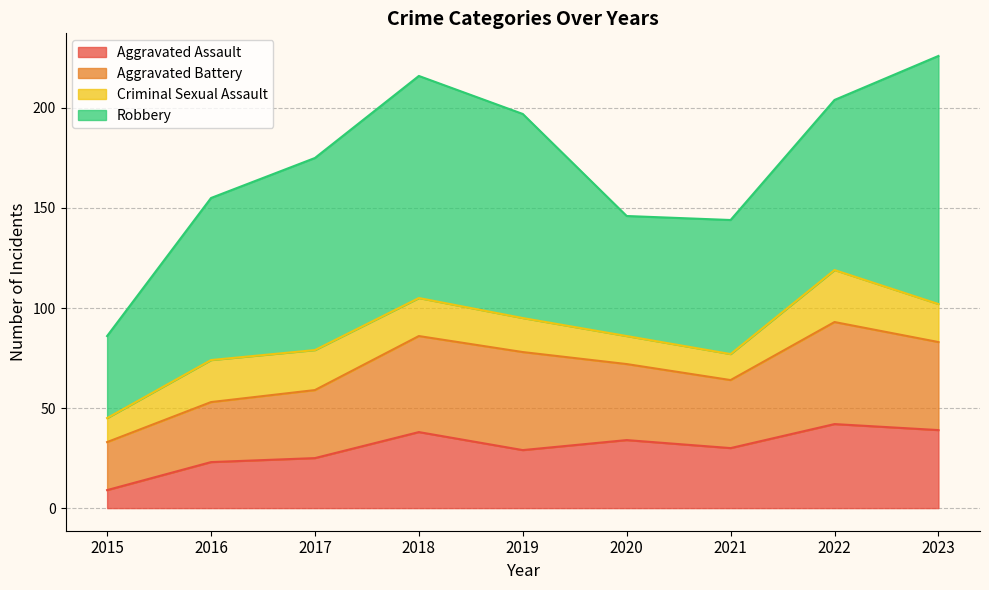

How many interior local valleys does the Aggravated Assault series have?

2